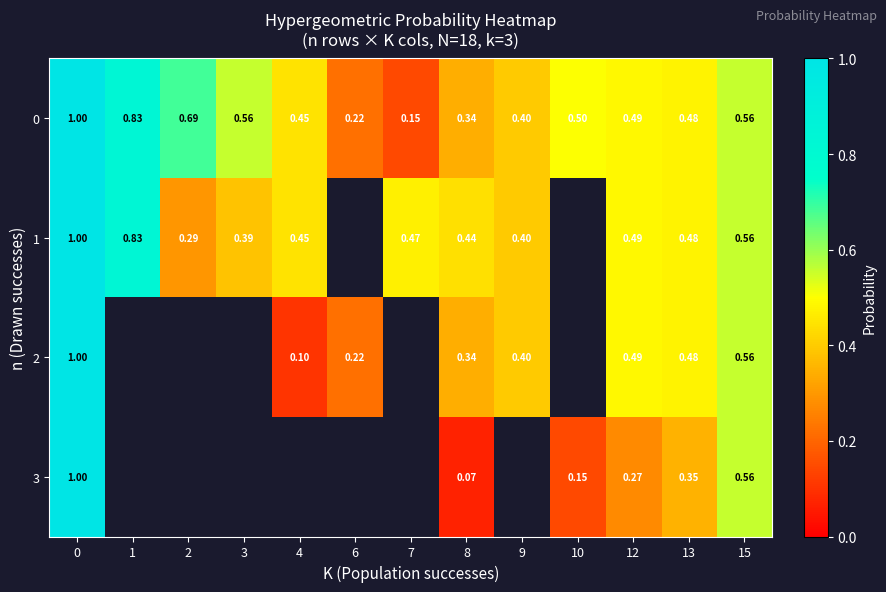

Which series has the largest range (max minus min)?

3